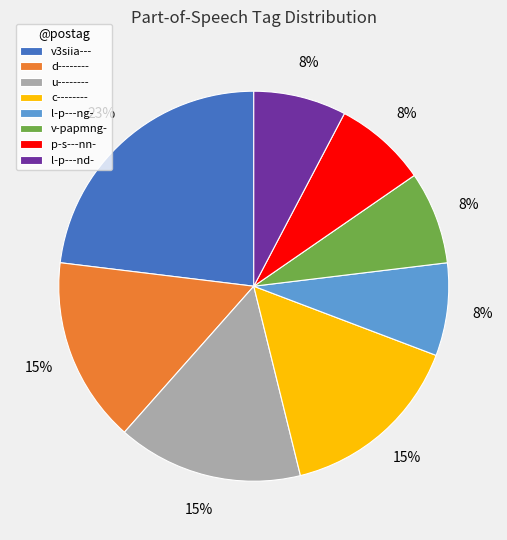

Combined, do u-------- and c-------- account for over 50%?

No